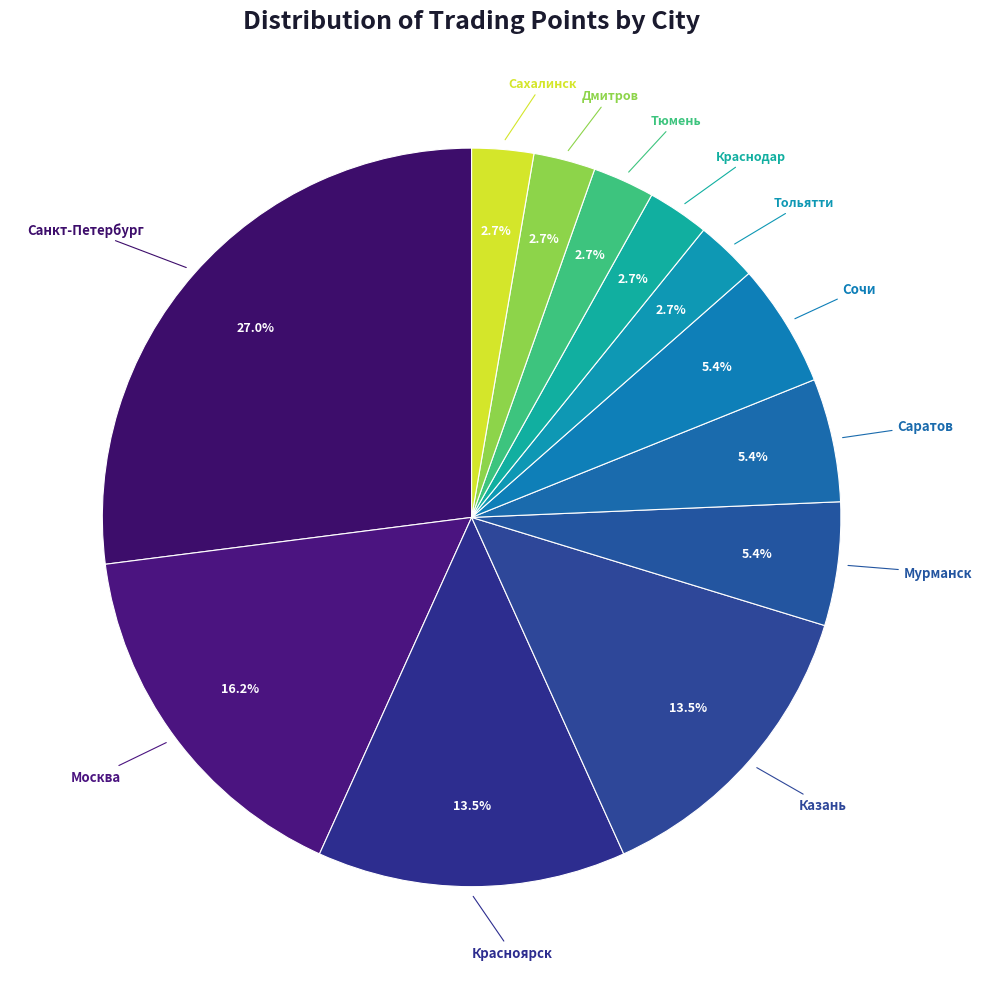

To the nearest percent, what percentage of the pie is Краснодар?

3%